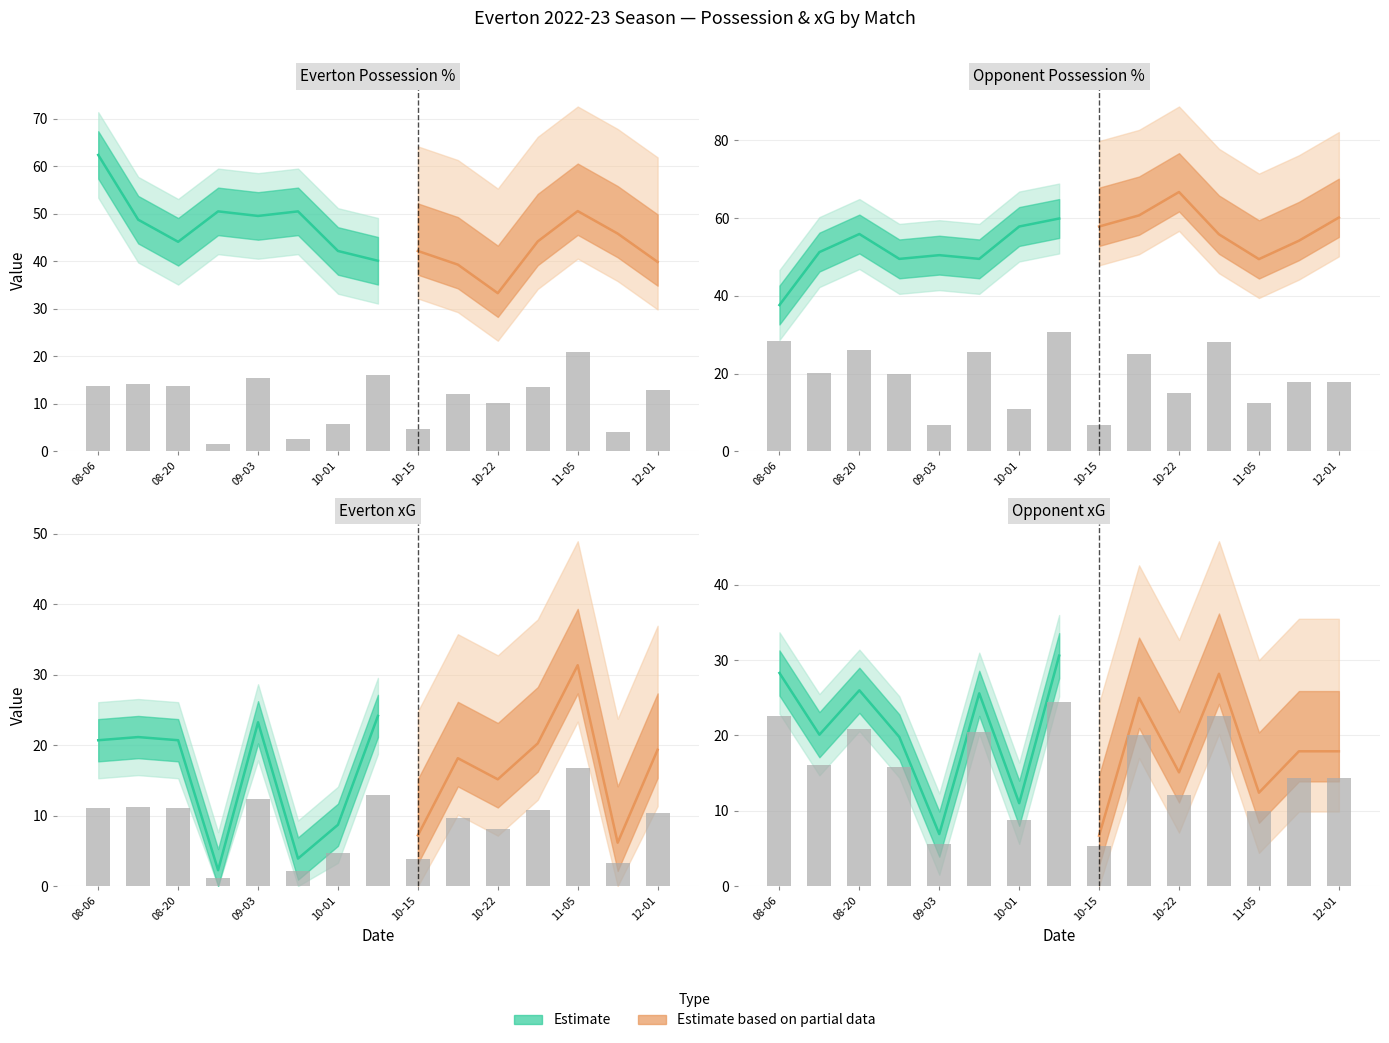

What value does the Opponent_xG series have at 2022-08-13?

20.1